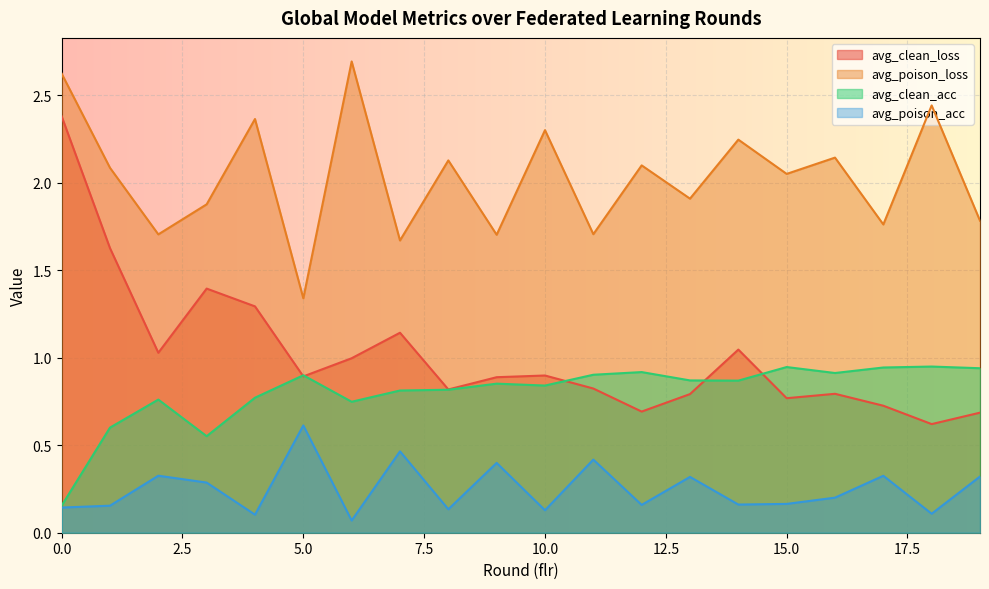

How many lines are shown in the chart?

4